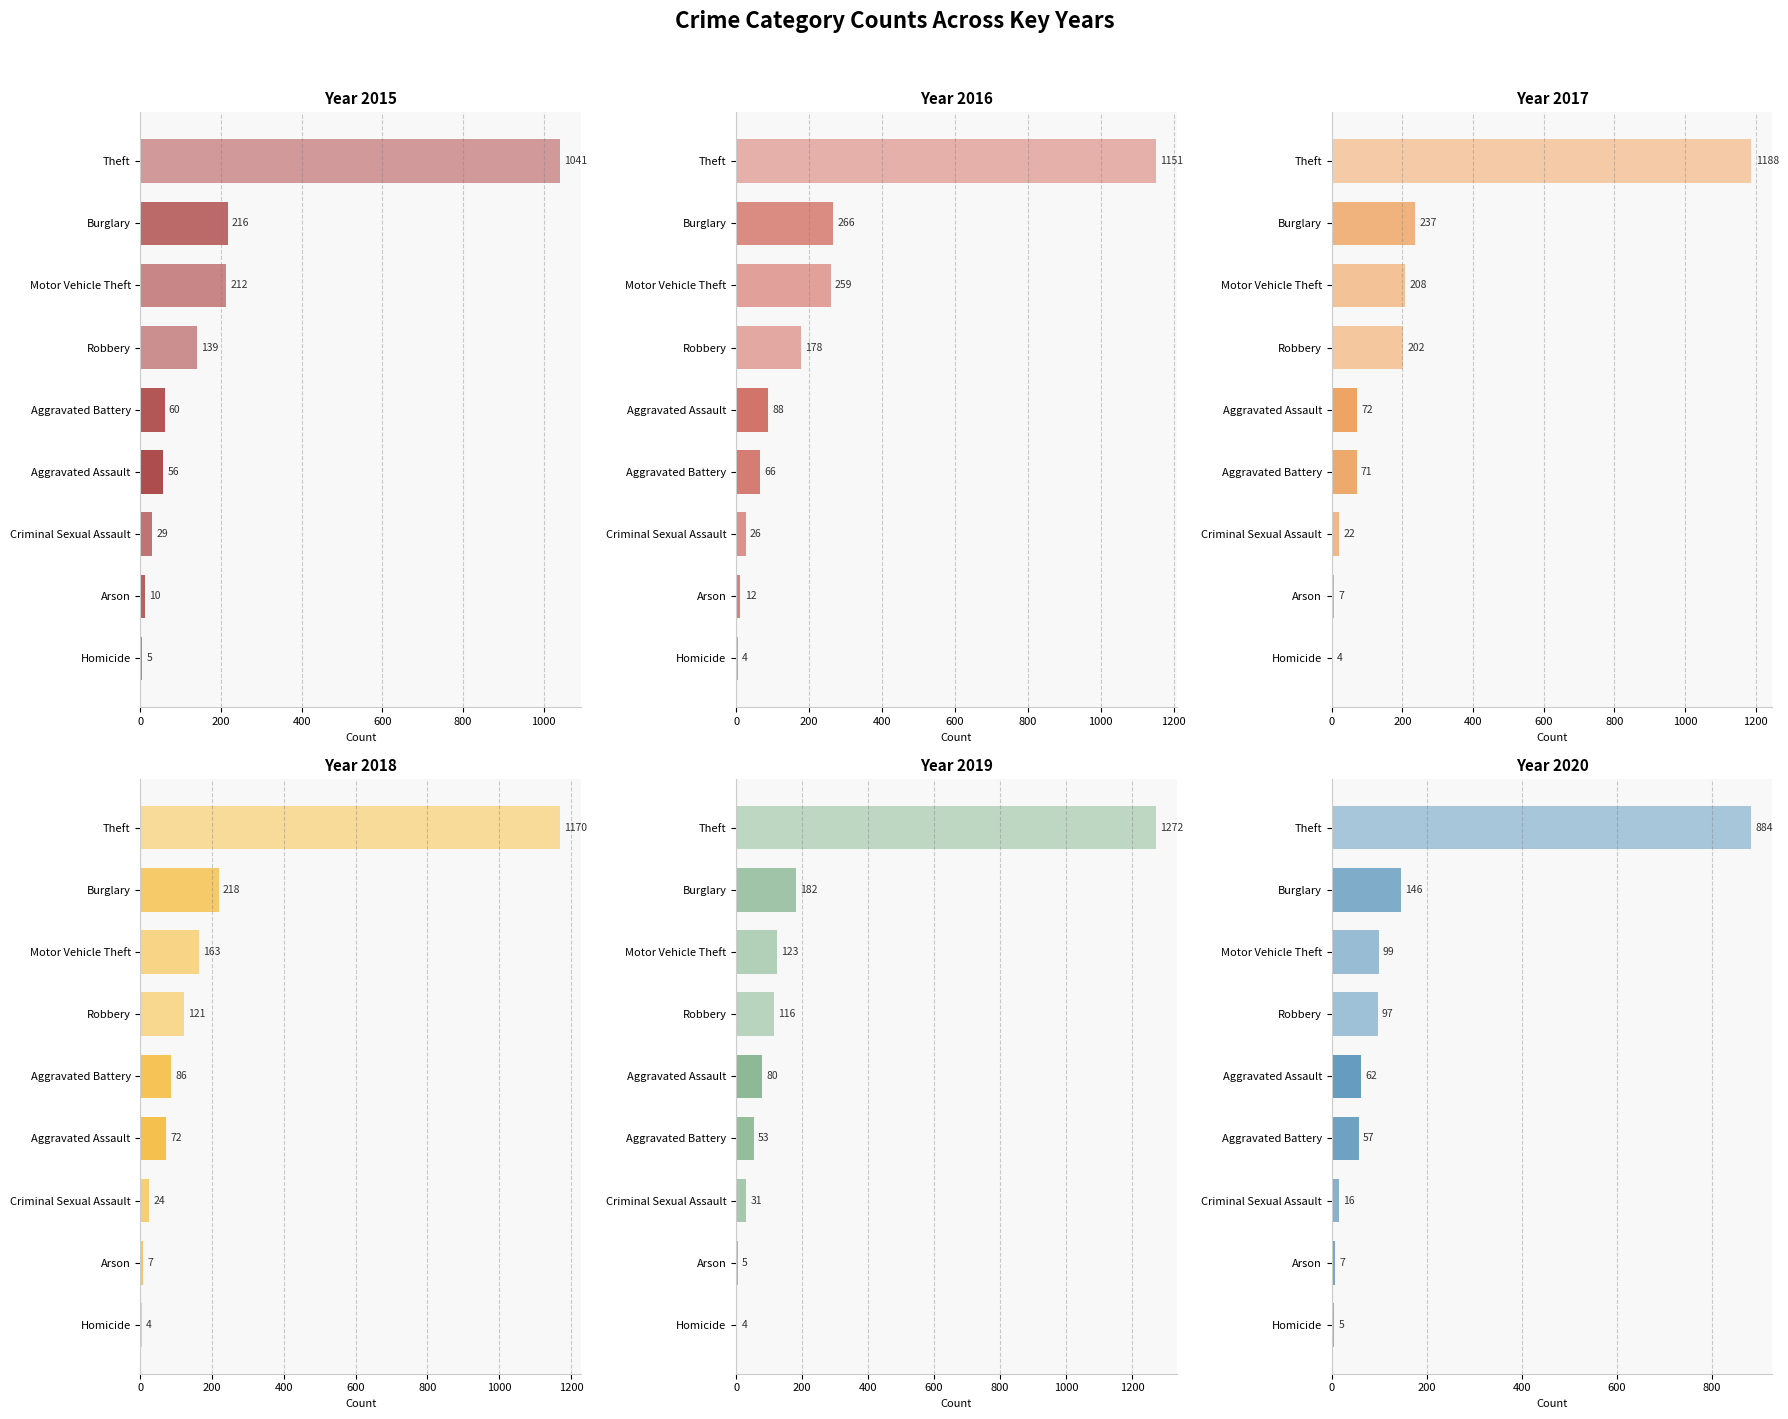

What is the total value across all series at Homicide?

26